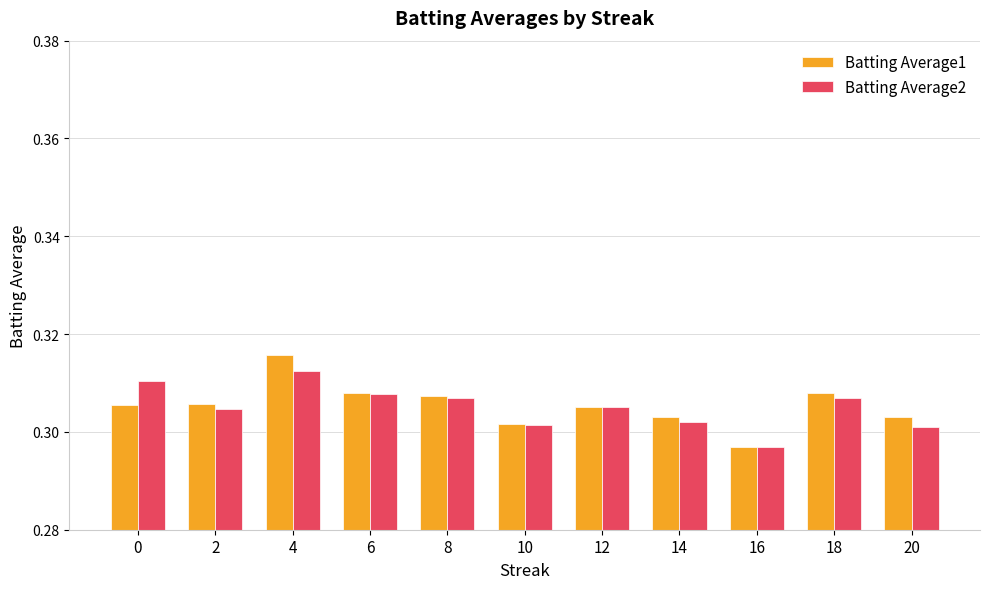

What are all the series names shown in the legend?

Batting Average1, Batting Average2